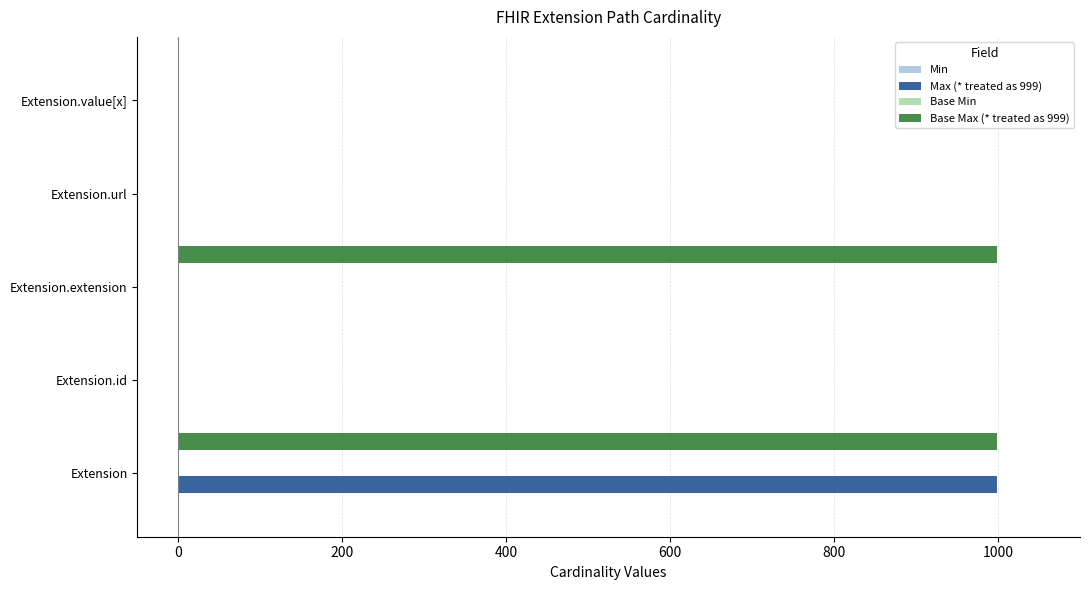

Which series has the largest total across all categories?

Base Max (* treated as 999)